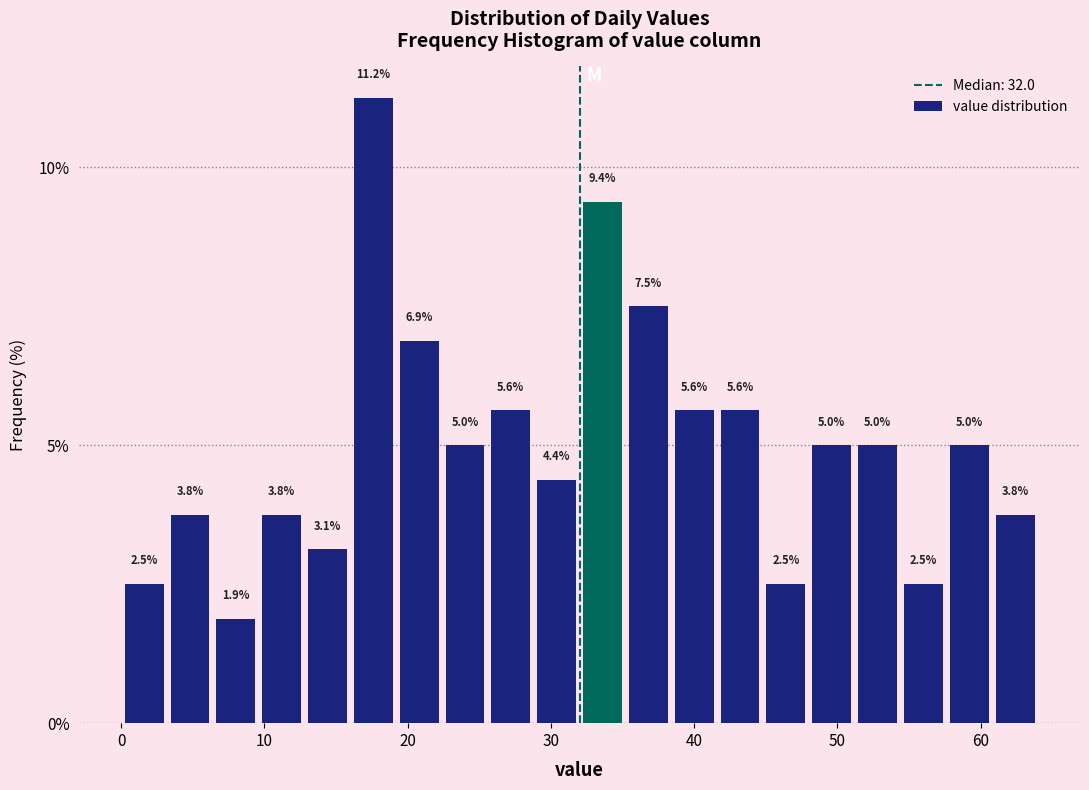

Around what value on the x-axis is the tallest bar? Give the approximate position of its centre, as read against the axis.

18